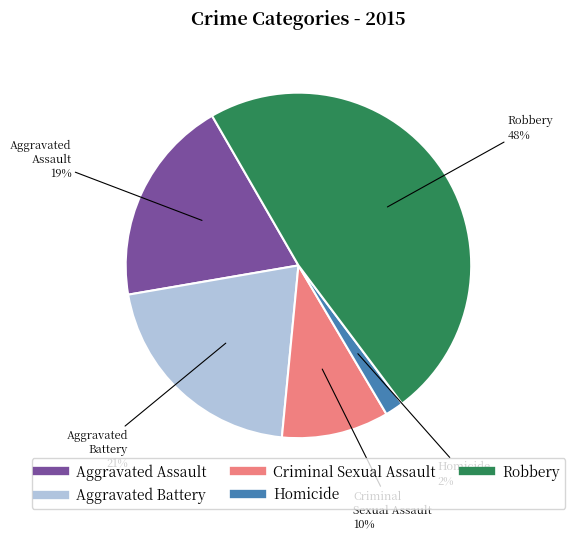

Does any single category account for the majority?

No